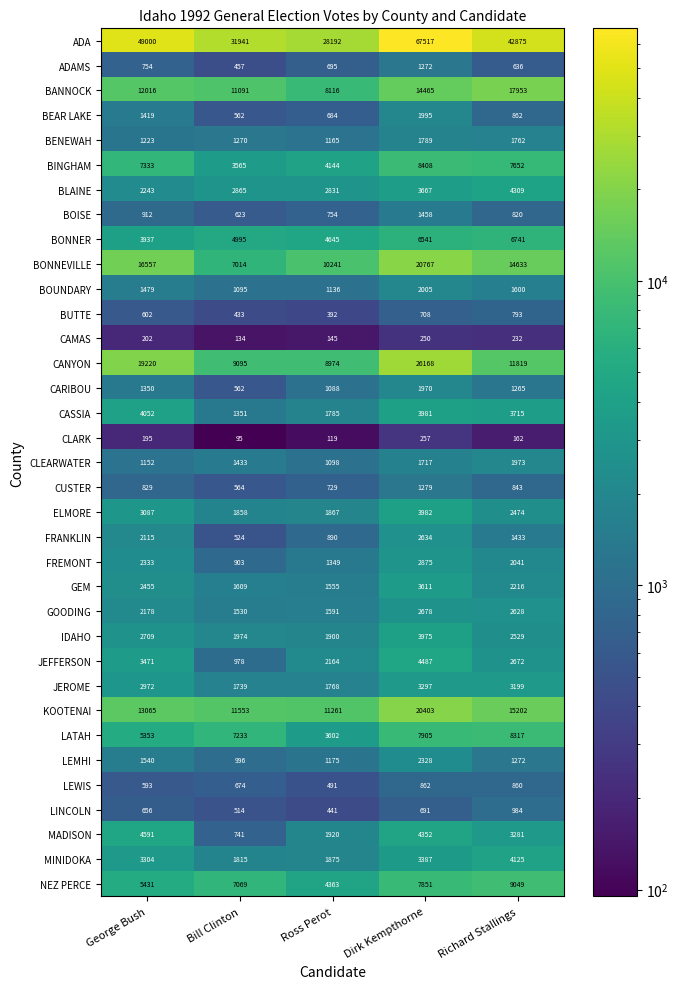

True or false: BOISE has a value of 942 at Bill Clinton.

False